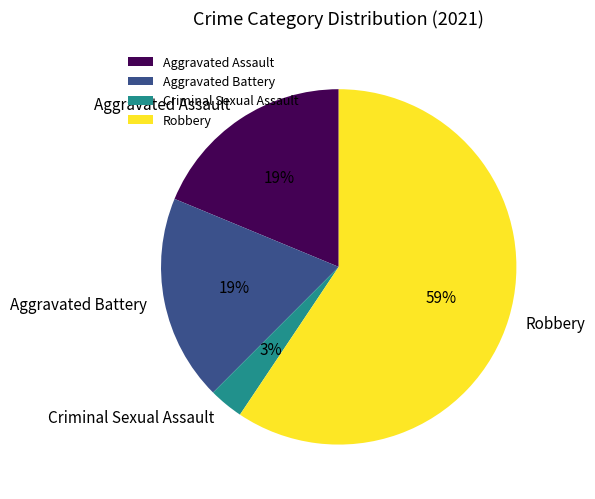

Between Aggravated Assault and Robbery, which is larger?

Robbery